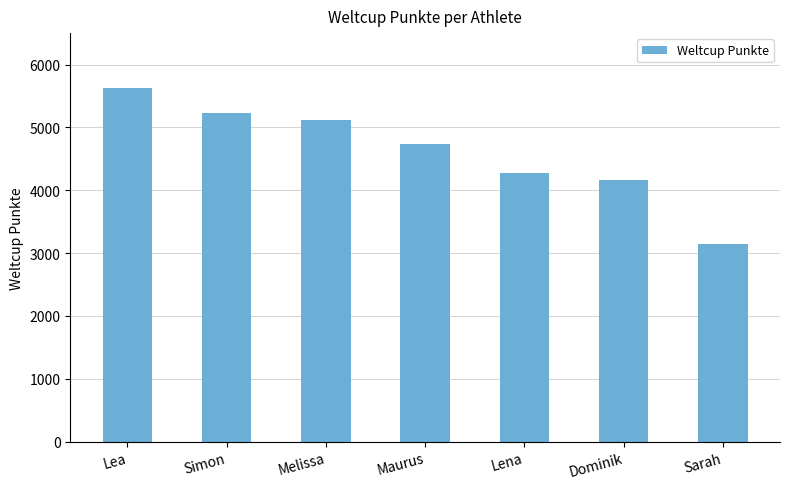

The value at Dominik is 4160. True or false?

True